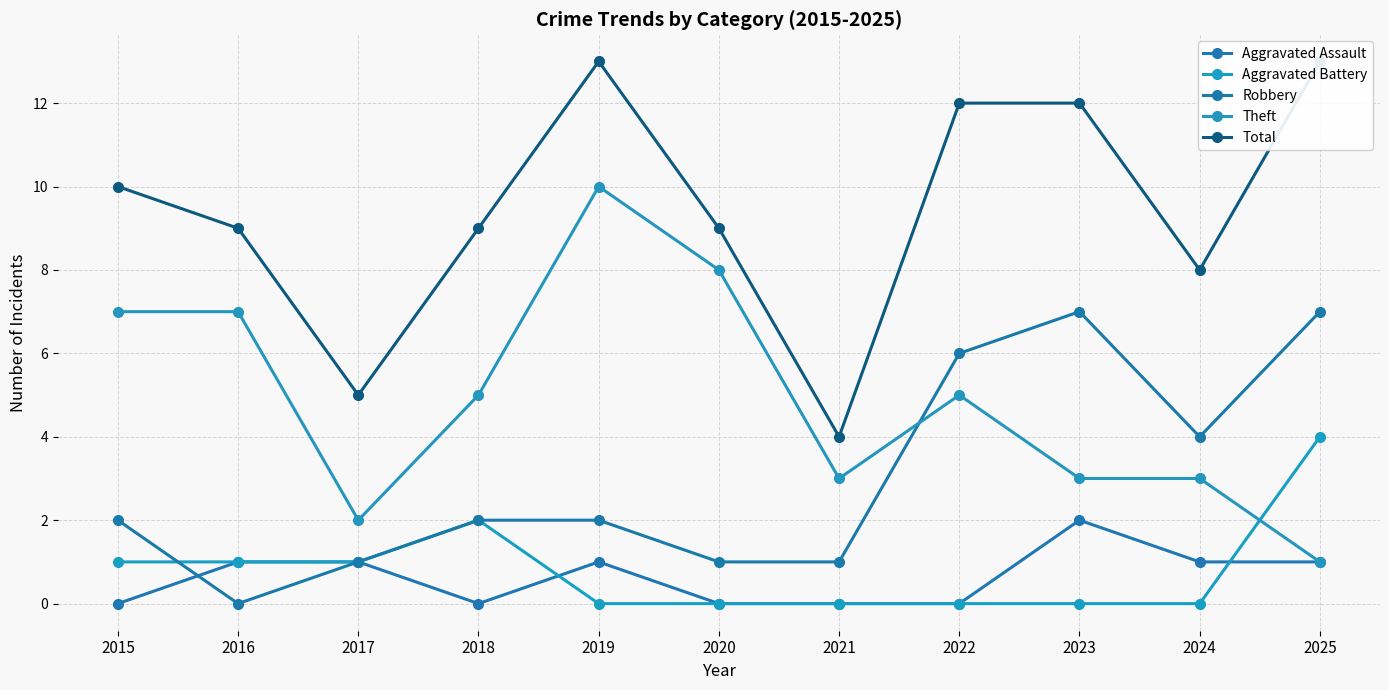

Count the Aggravated Assault values in the range 0 to 1.

10